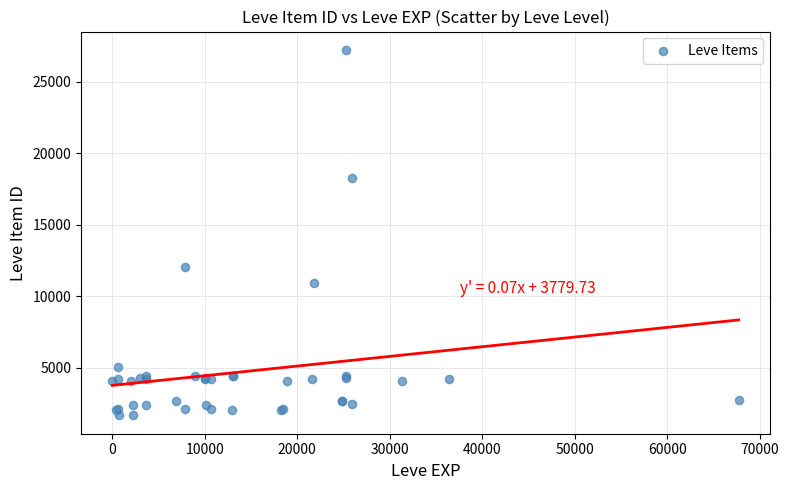

What Y value in the scatter plot is closest to 14448?

12018